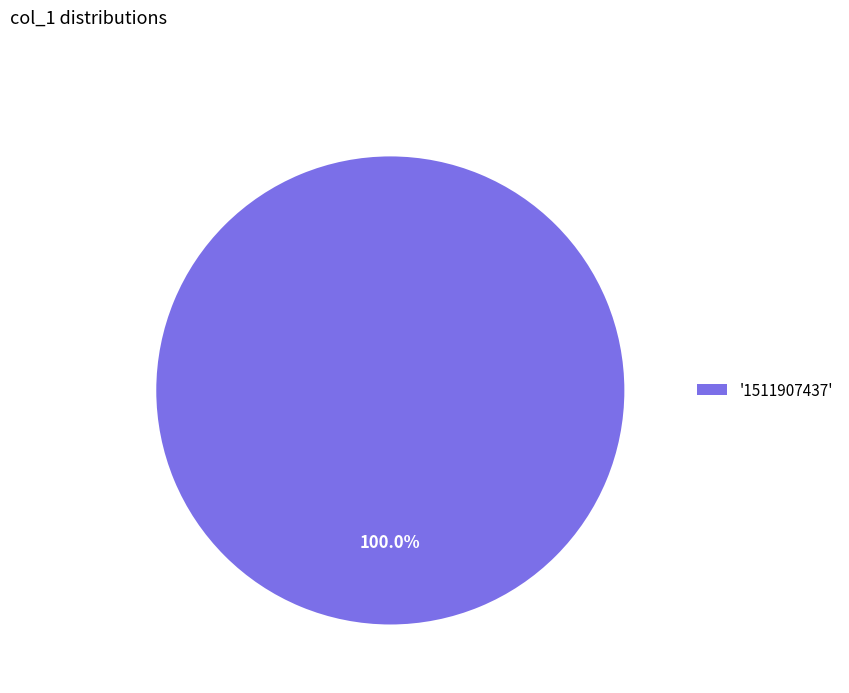

Which slice represents more than half of the pie?

'1511907437'